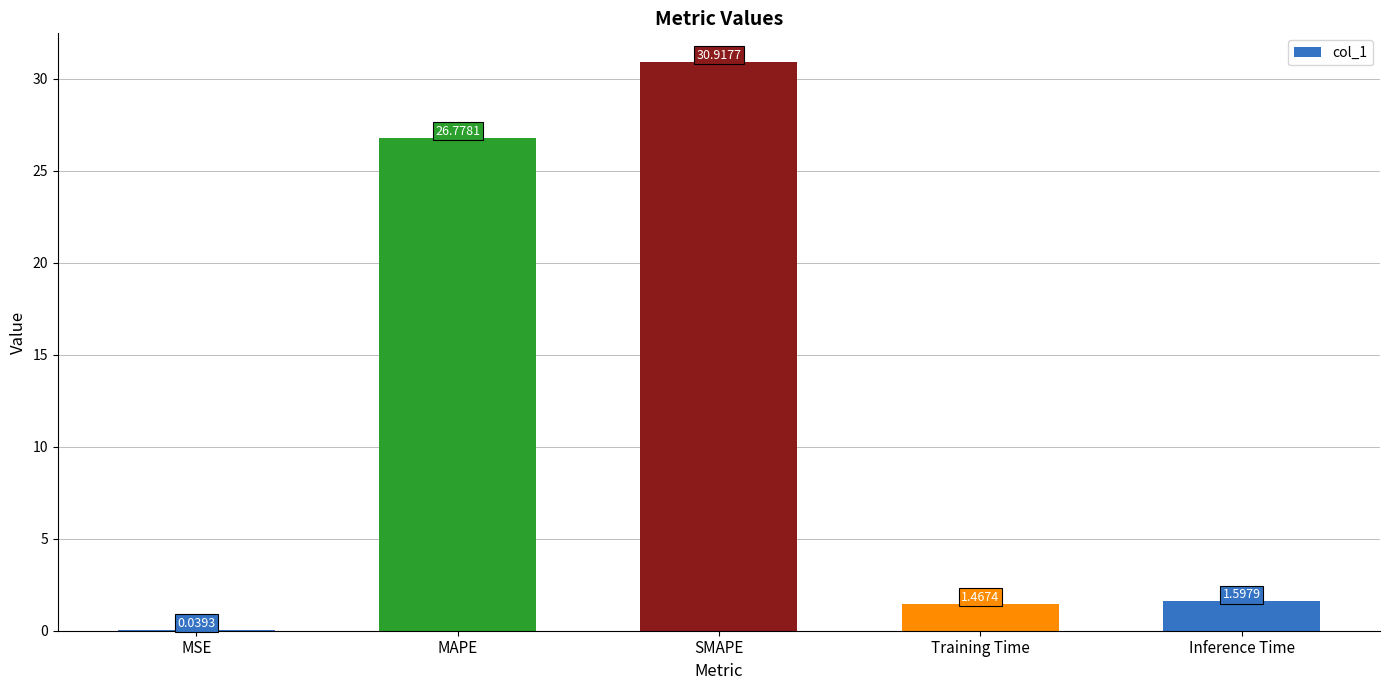

What is the sum of the values at Inference Time and MAPE?

28.4